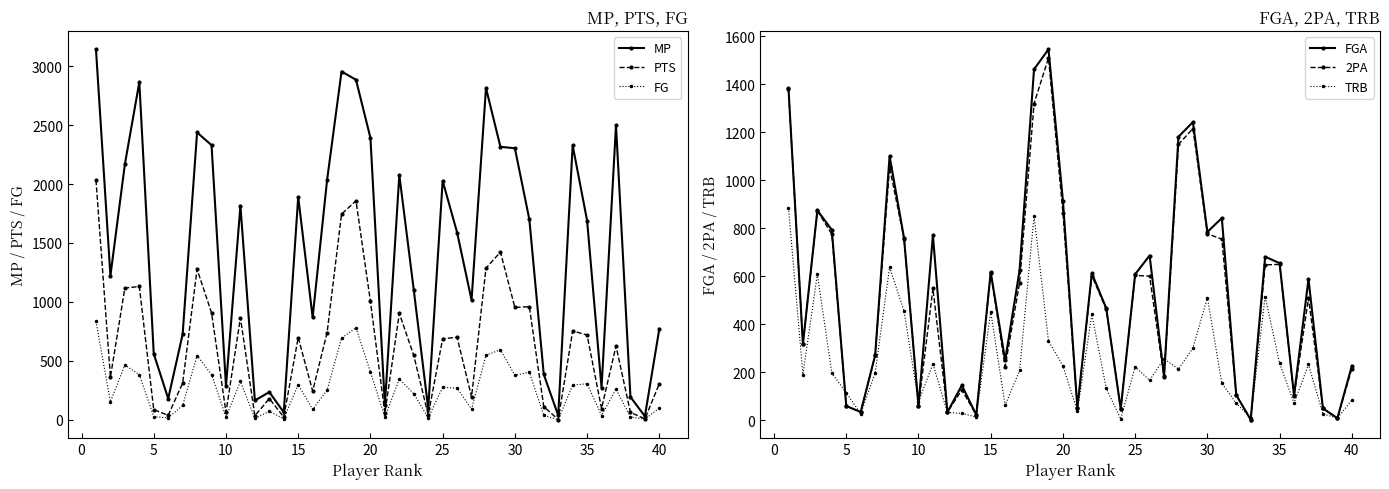

What is the maximum value for MP?

3143